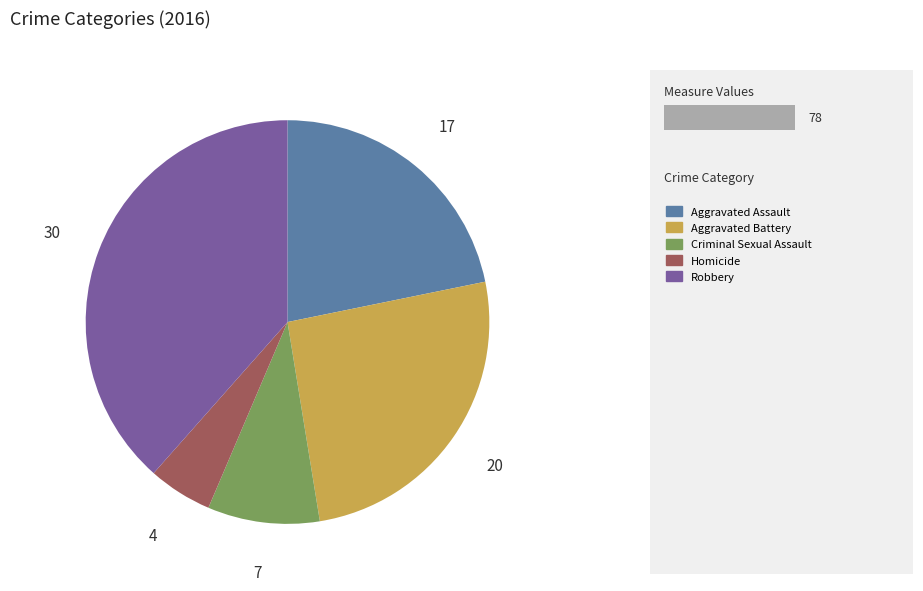

Is there a majority slice in this chart?

No